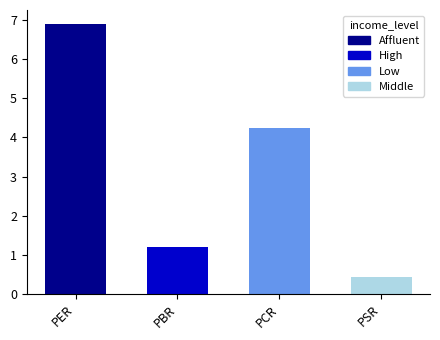

How many bars are there in total?

4